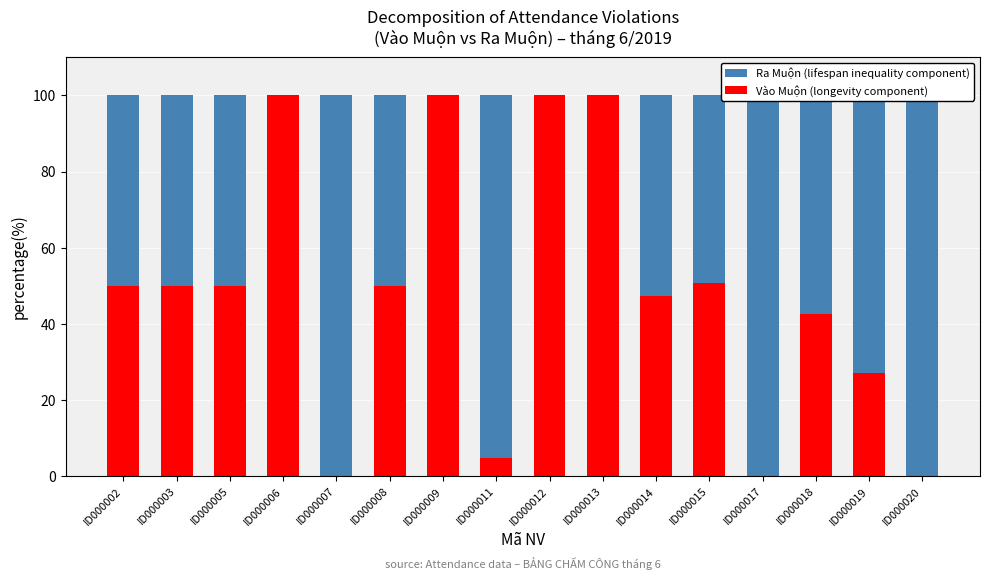

What is the maximum value for Vào Muộn?

100.0